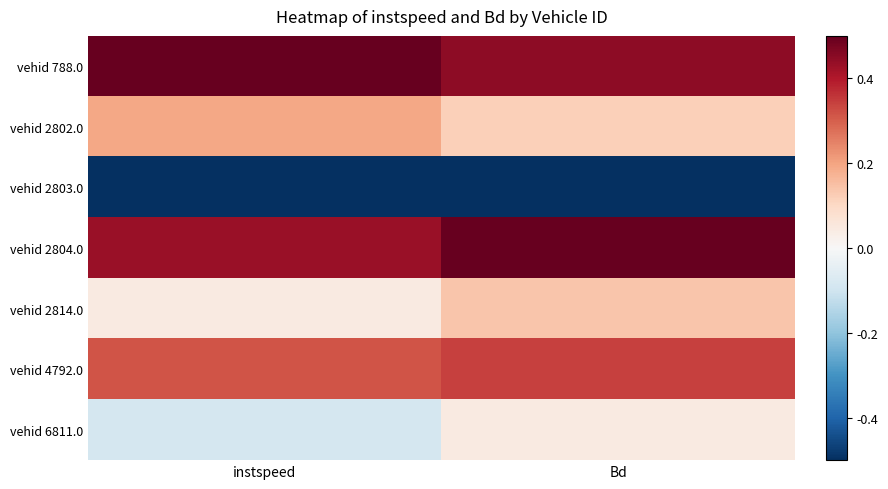

At which category is the sum across all series the highest?

Bd